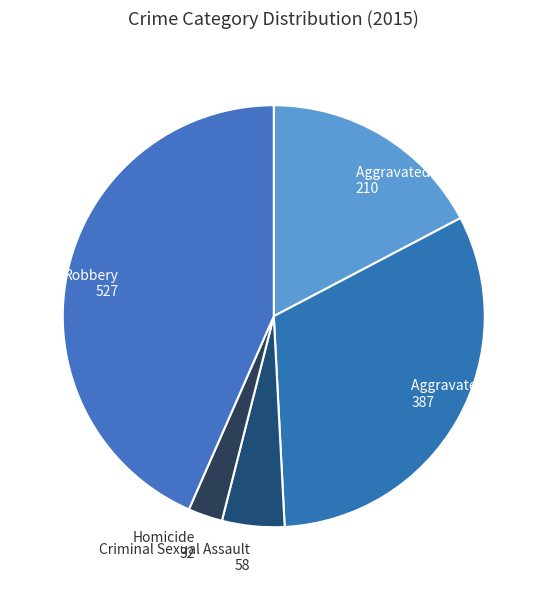

Which slice is the largest?

Robbery